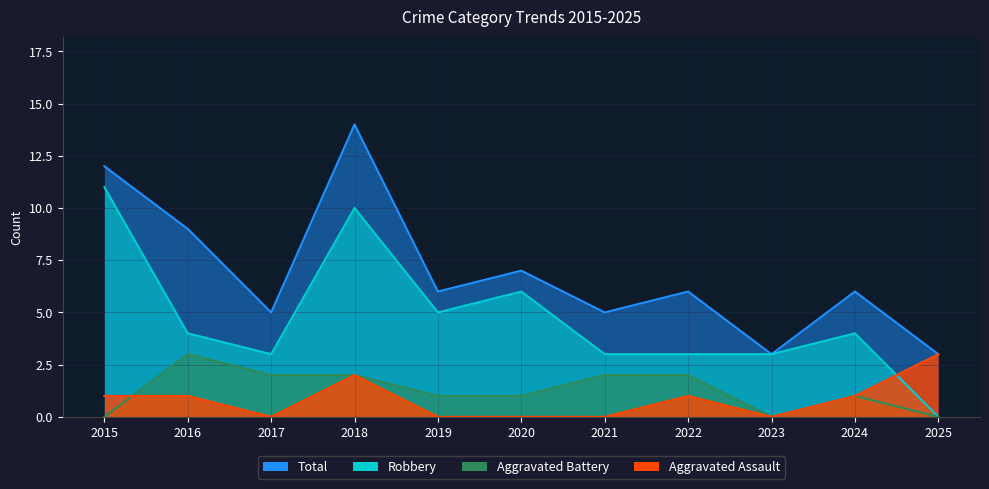

At how many categories does at least one series exceed 7?

3